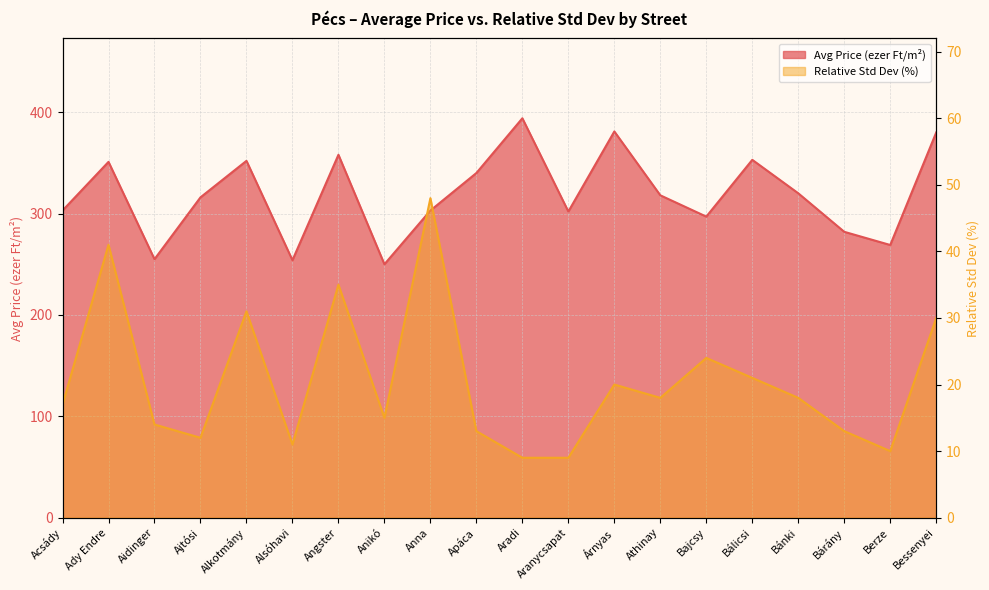

What is the maximum value shown in the chart?

394